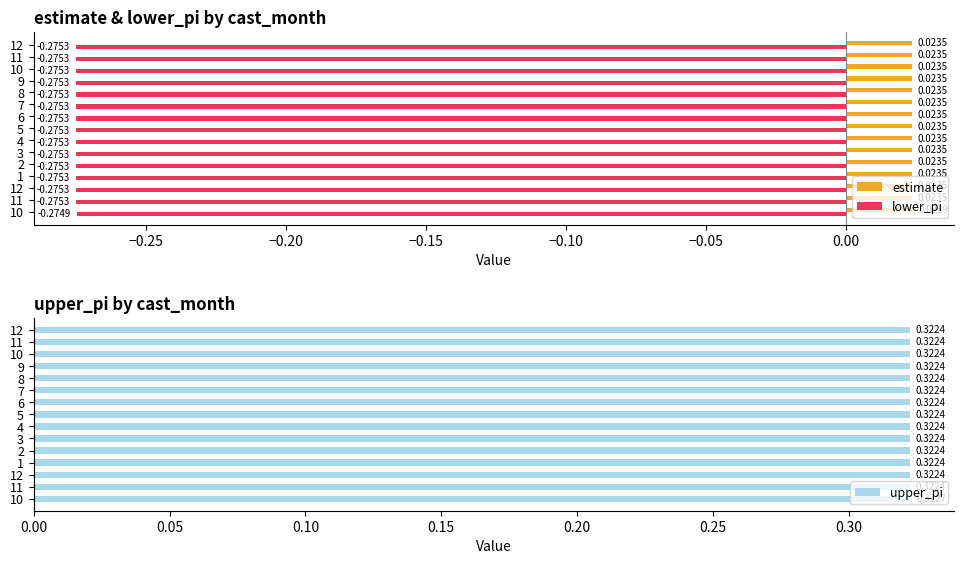

Count the number of data series in this chart.

3